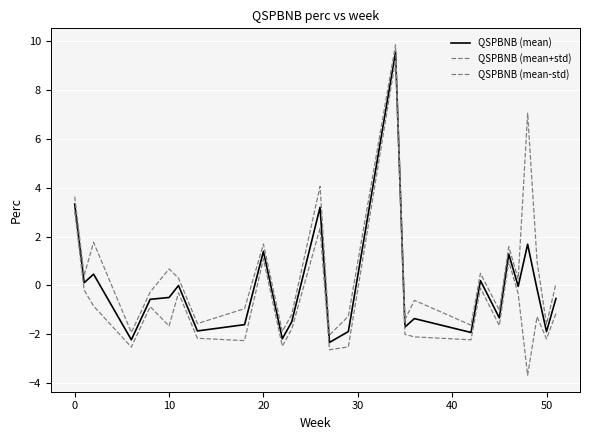

Is this an area chart (filled region under the line)?

No